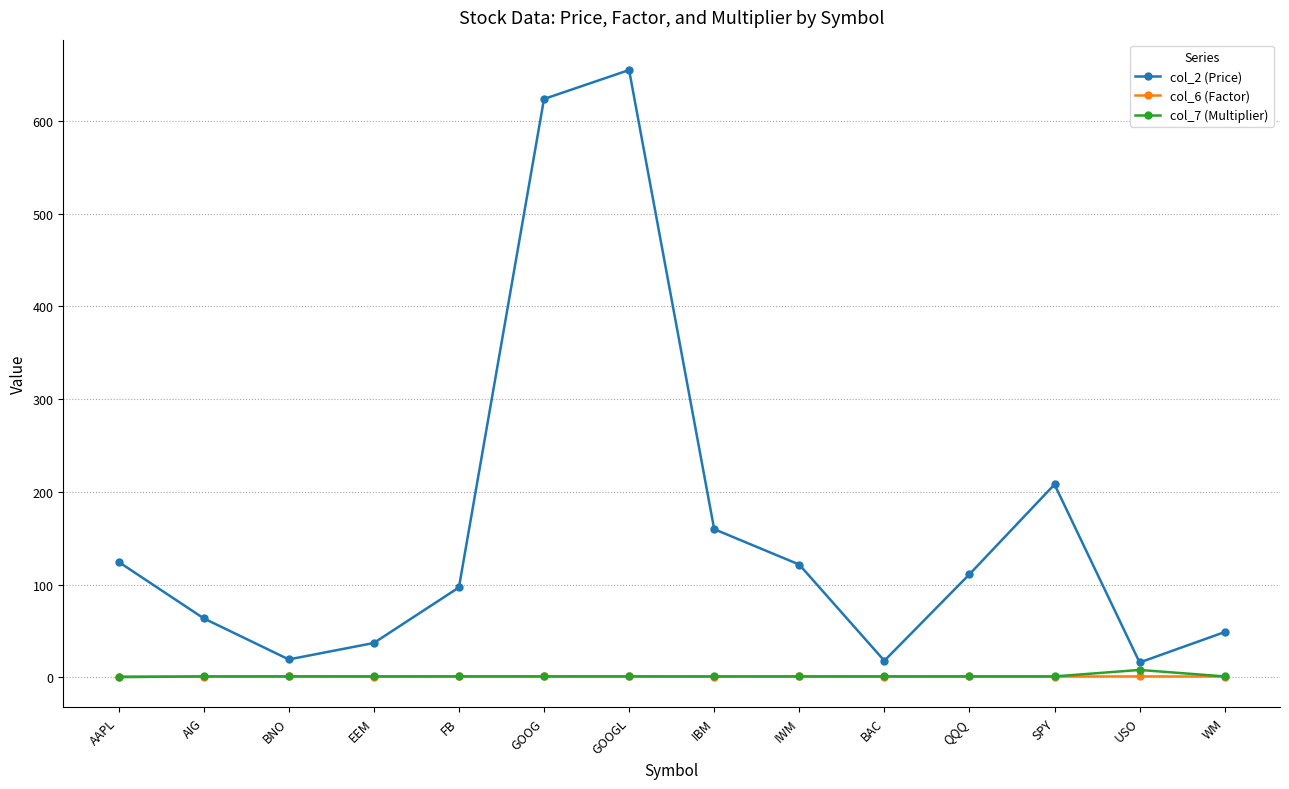

What is the value of the col_2 (Price) point at the 4th from the left?

37.1